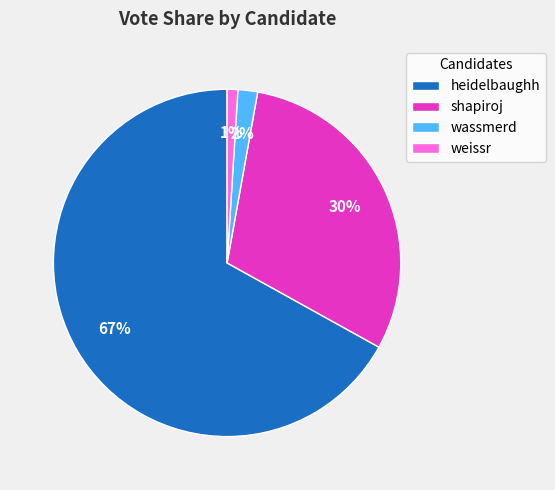

Which slice is the largest?

heidelbaughh